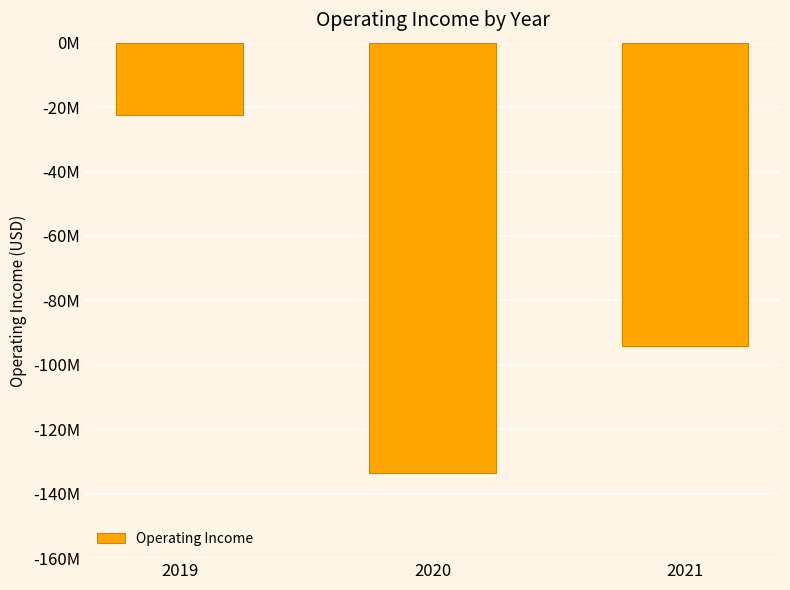

Read the value at 2021, to the nearest 10.

-94279000